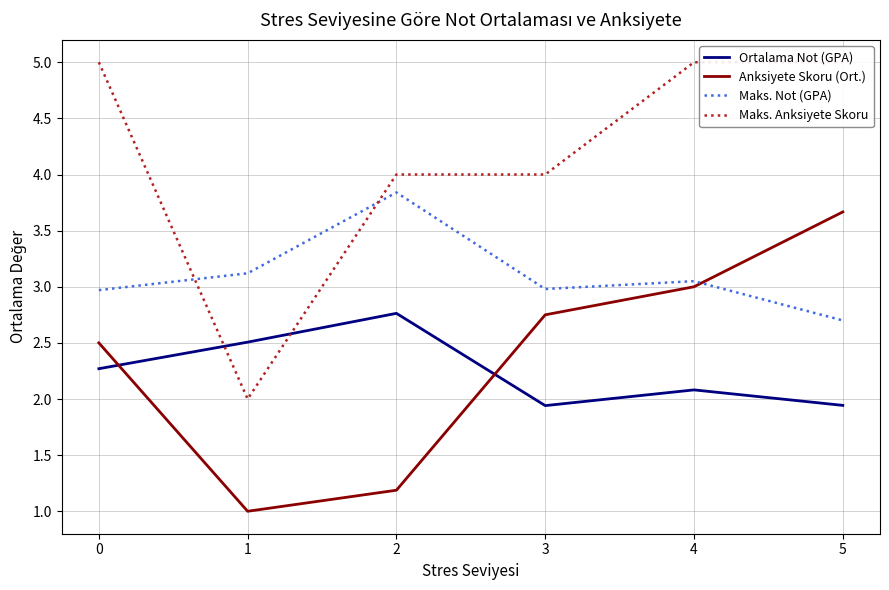

At which category does Maks. Anksiyete Skoru reach its first local valley?

1